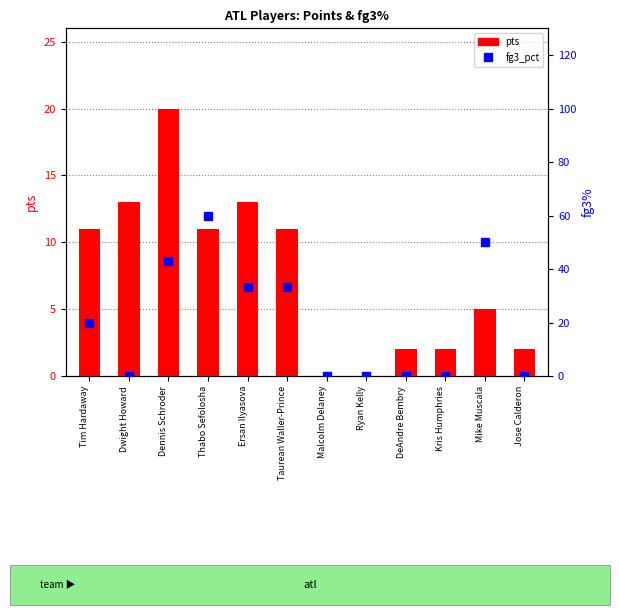

Which category has the highest value in the fg3_pct series?

Thabo Sefolosha